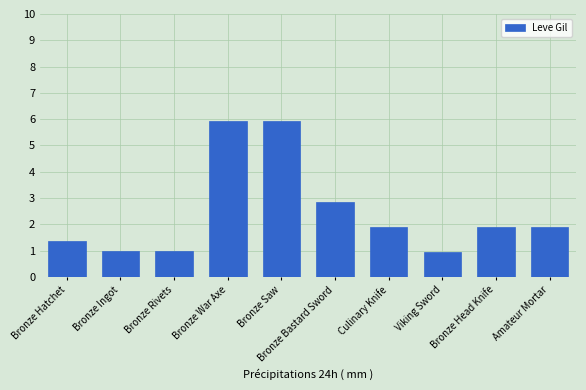

How many categories are shown in the chart?

10